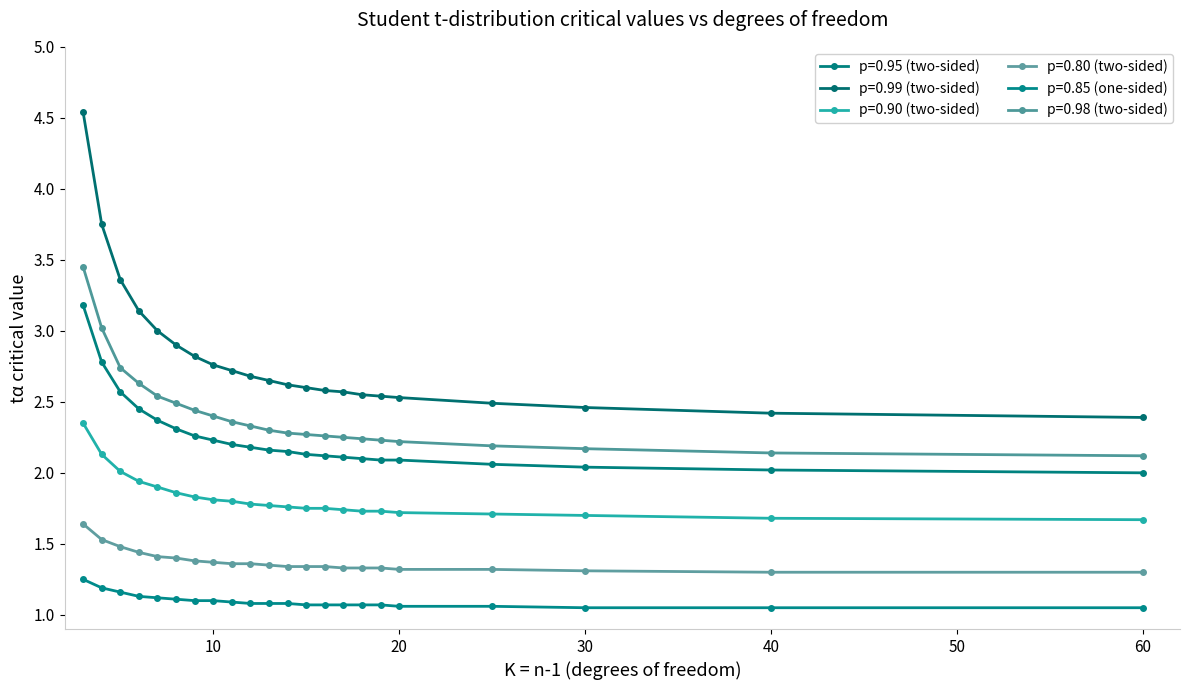

At which category is the sum across all series the highest?

3